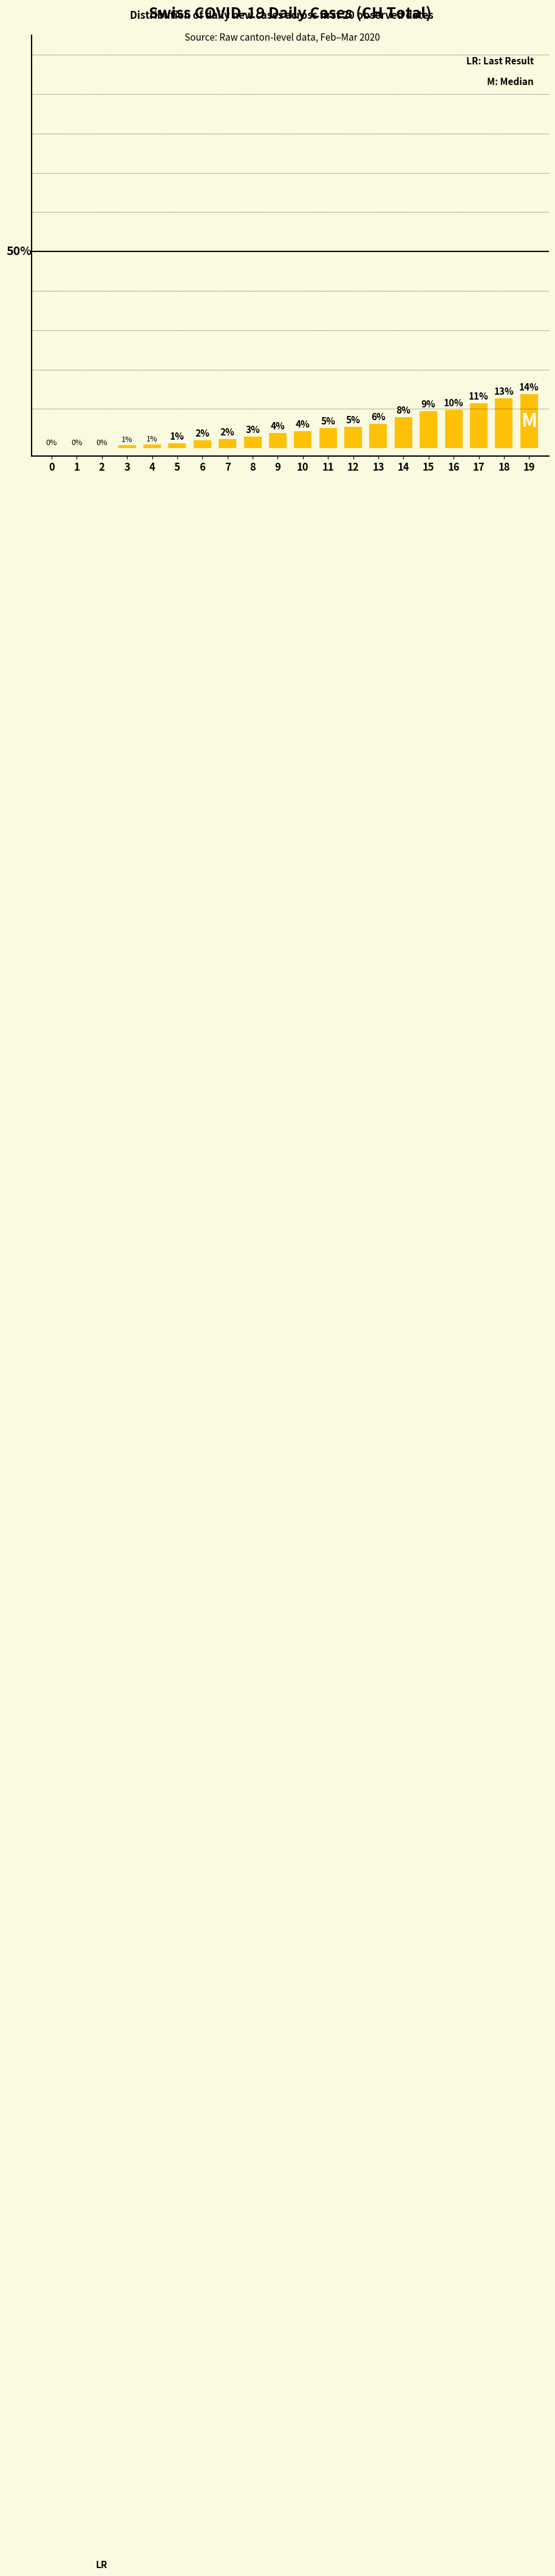

Reading left to right, what are all the values shown in this chart?

0=0.0	1=0.0	2=0.1	3=0.8	4=1.0	5=1.2	6=2.0	7=2.3	8=2.9	9=3.9	10=4.3	11=5.0	12=5.4	13=6.2	14=7.9	15=9.4	16=9.7	17=11.4	18=12.7	19=13.8